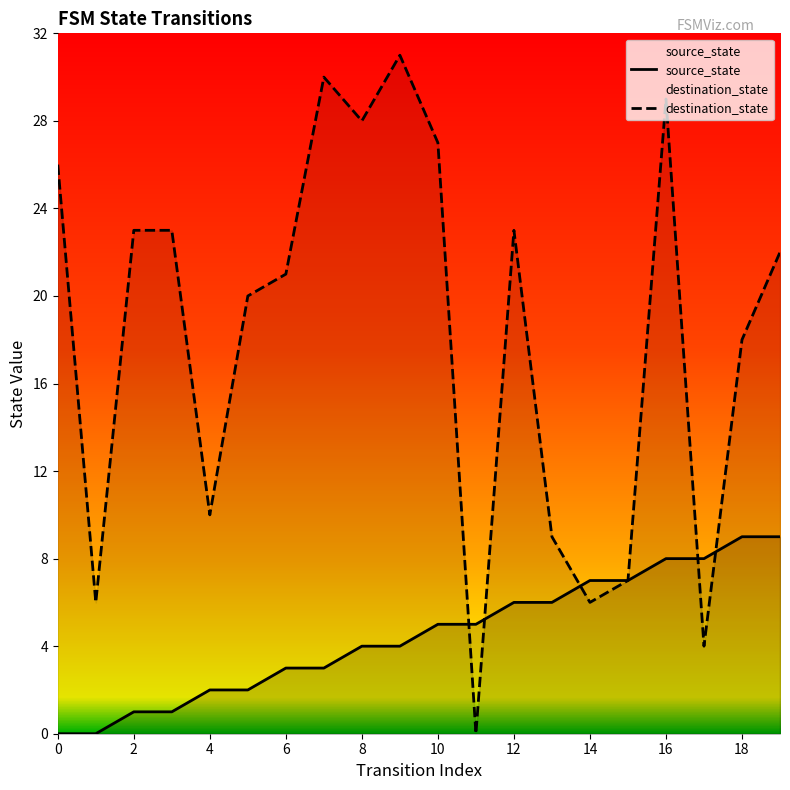

Which series has the widest spread of values?

destination_state